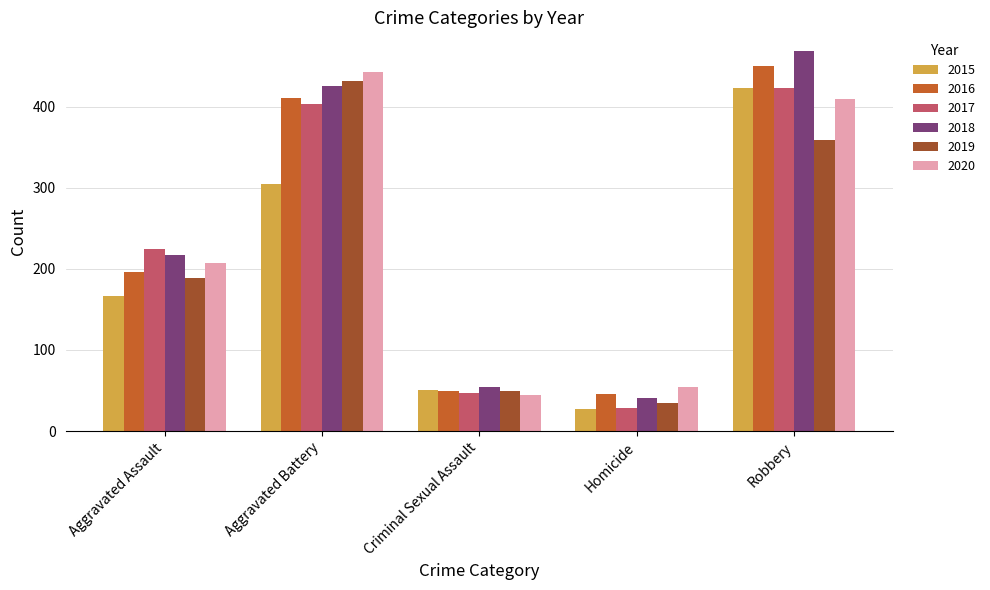

Rank the series at Aggravated Assault from lowest to highest value.

2015, 2019, 2016, 2020, 2018, 2017